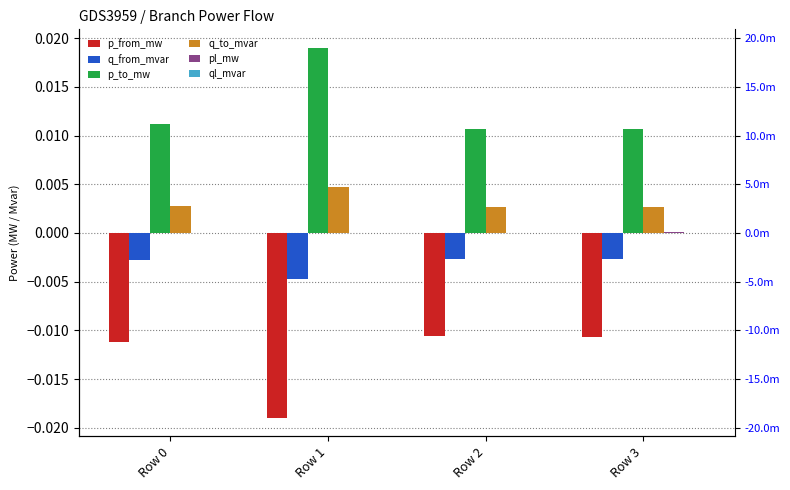

Where is q_to_mvar nearest to the value 0?

Row 2